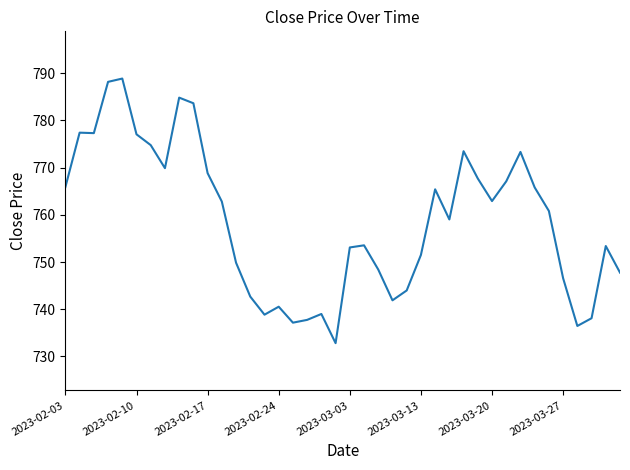

What is the maximum value shown in the chart?

788.9